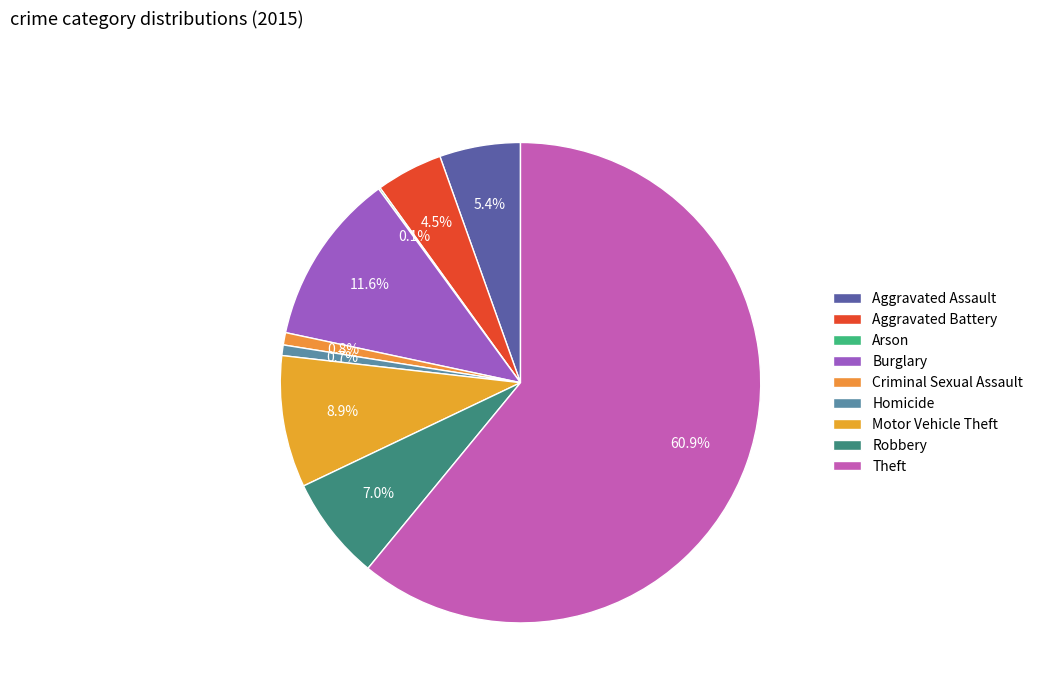

Which slice represents more than half of the pie?

Theft